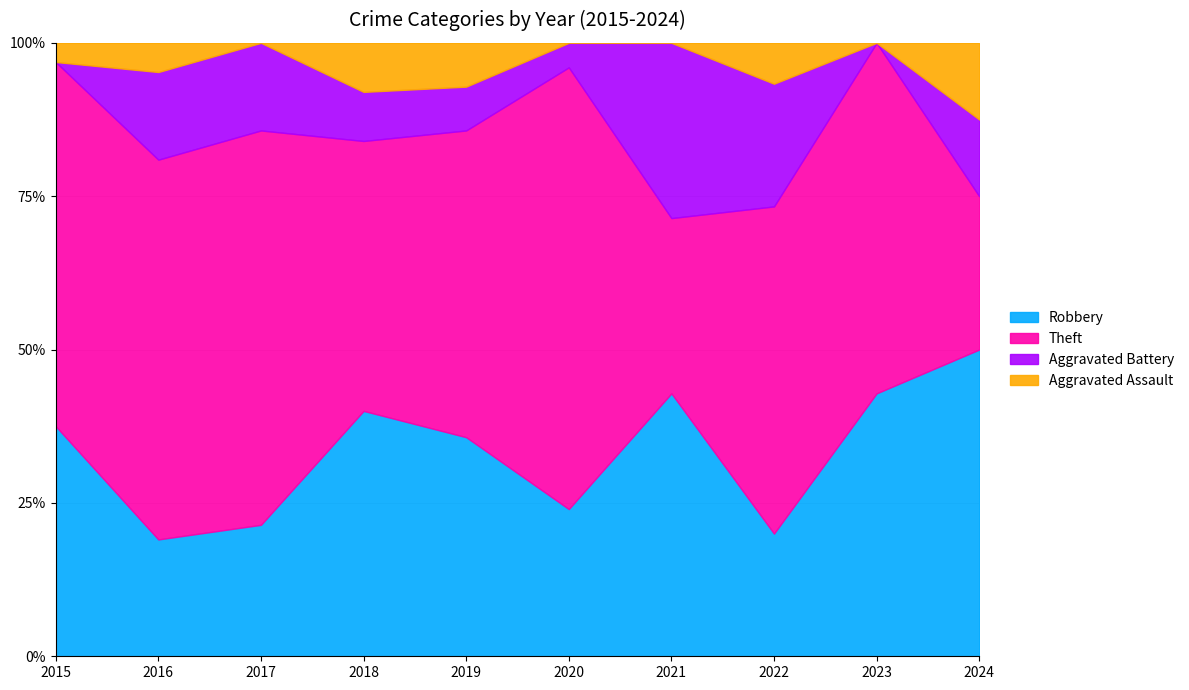

What is the total value across all series at 2019?

100.0